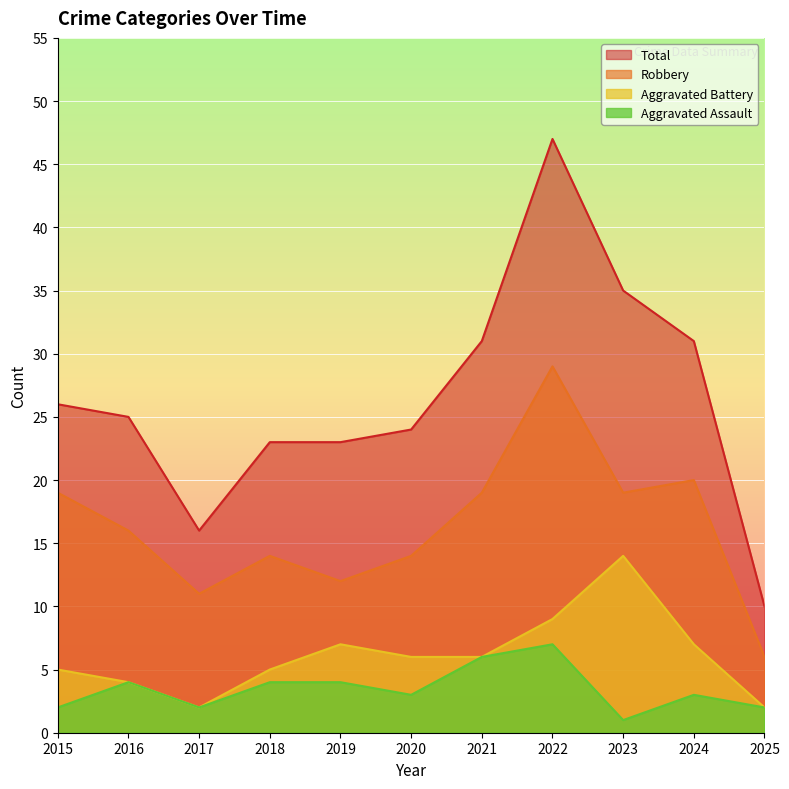

True or false: Robbery and Total cross at least once.

False